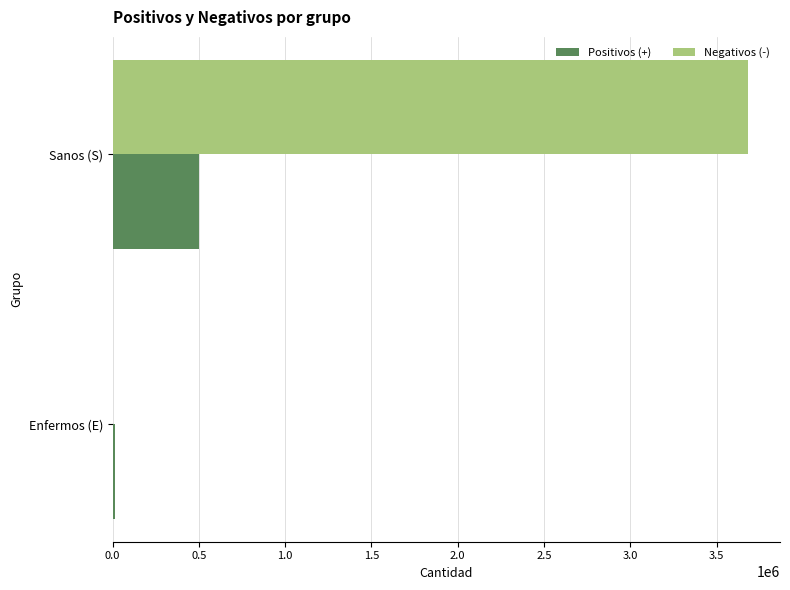

What is the sum of all Negativos (-) values?

3685573